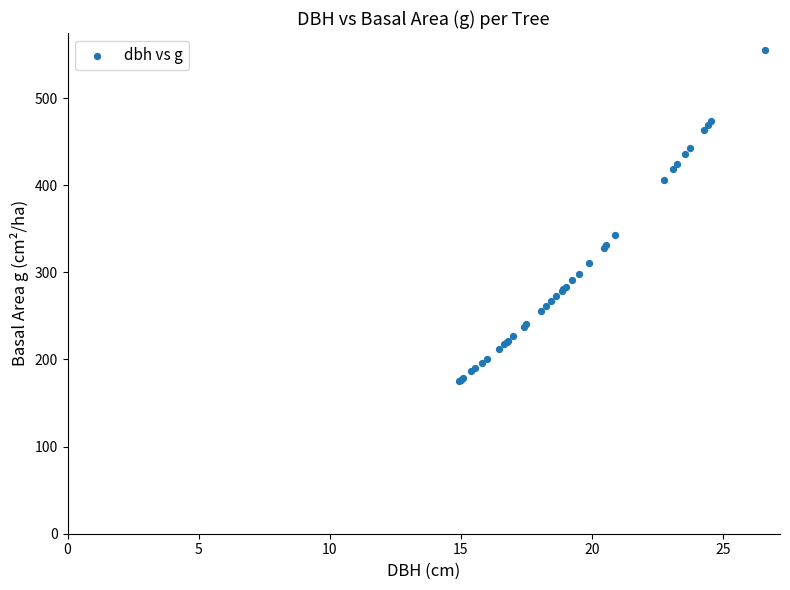

What Y value in the scatter plot is closest to 365?

343.1